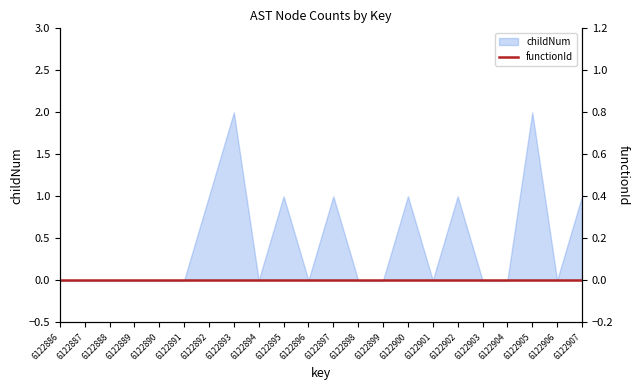

Reading left to right, list all the values displayed in this chart.

6122886=0	6122887=0	6122888=0	6122889=0	6122890=0	6122891=0	6122892=1	6122893=2	6122894=0	6122895=1	6122896=0	6122897=1	6122898=0	6122899=0	6122900=1	6122901=0	6122902=1	6122903=0	6122904=0	6122905=2	6122906=0	6122907=1